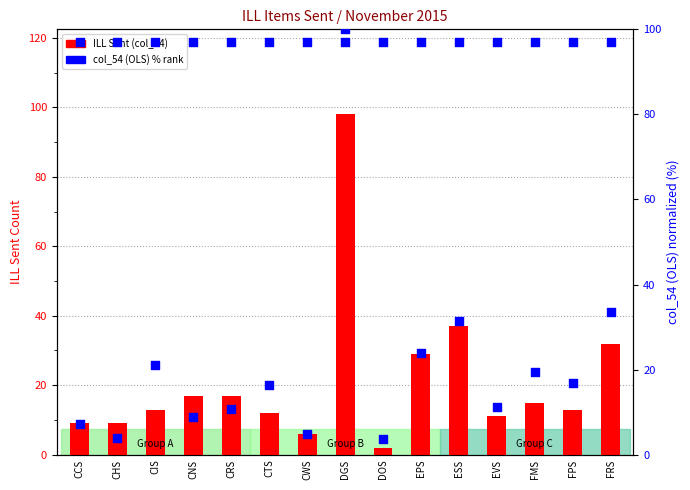

Is the value of col_54 normalized (%) at CIS greater than the value of ILL Sent (col_14) at ESS?

No